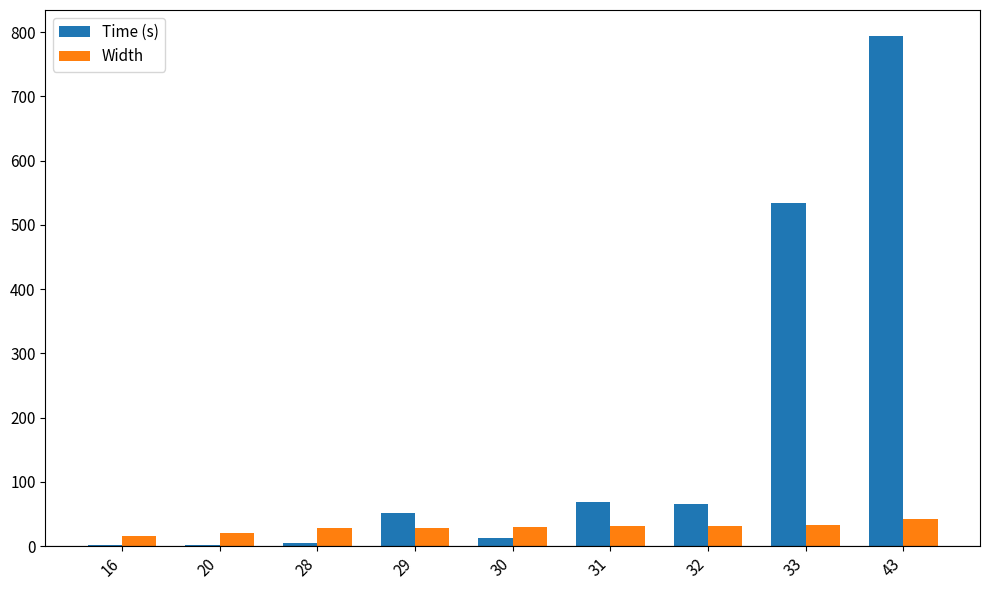

What is the maximum value for Width?

43.0